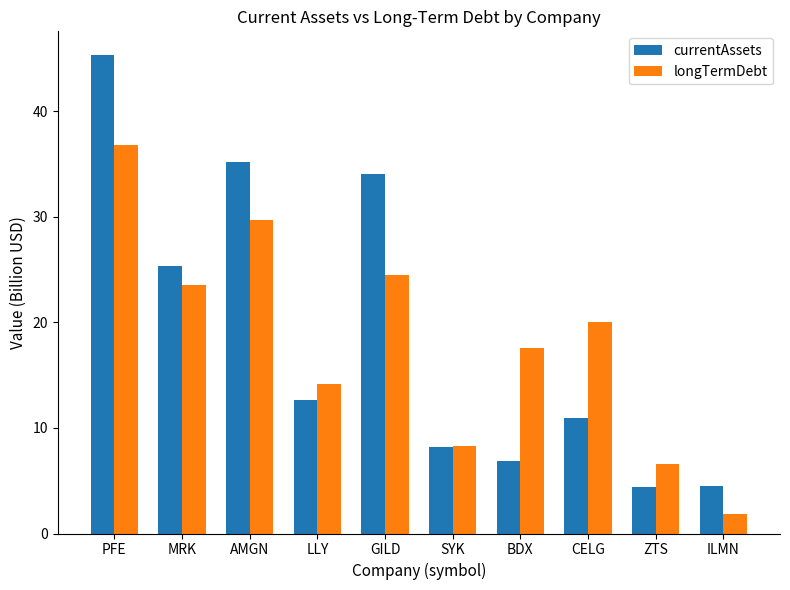

Is it true that longTermDebt equals 36.5 at GILD?

False